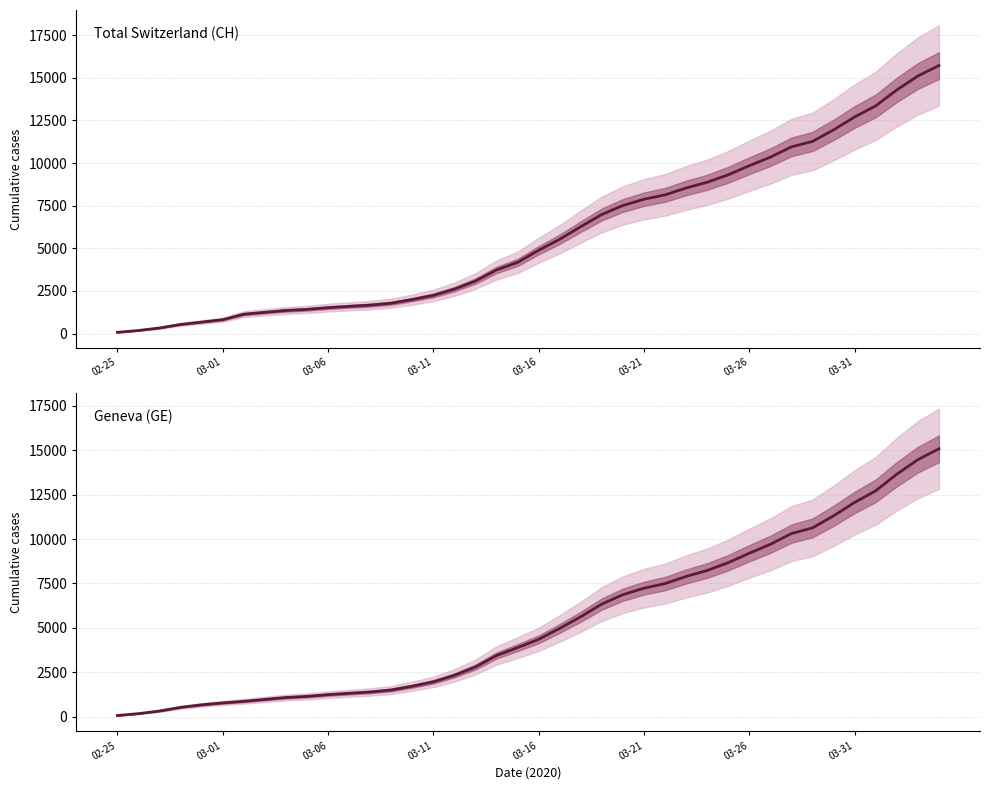

Is the value of GE at 03-16 greater than the value of CH at 03-06?

Yes